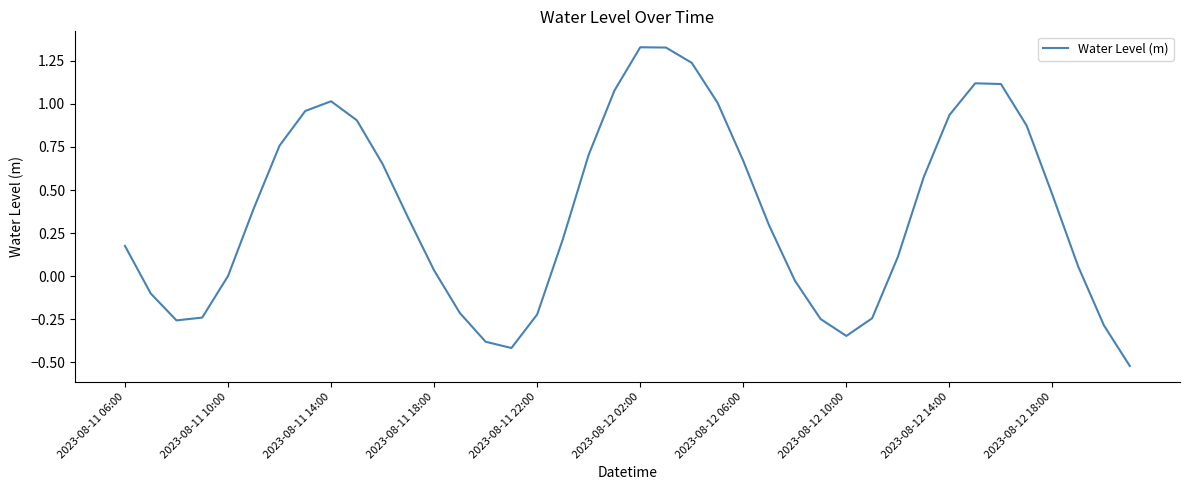

What is the smallest value displayed?

-0.5